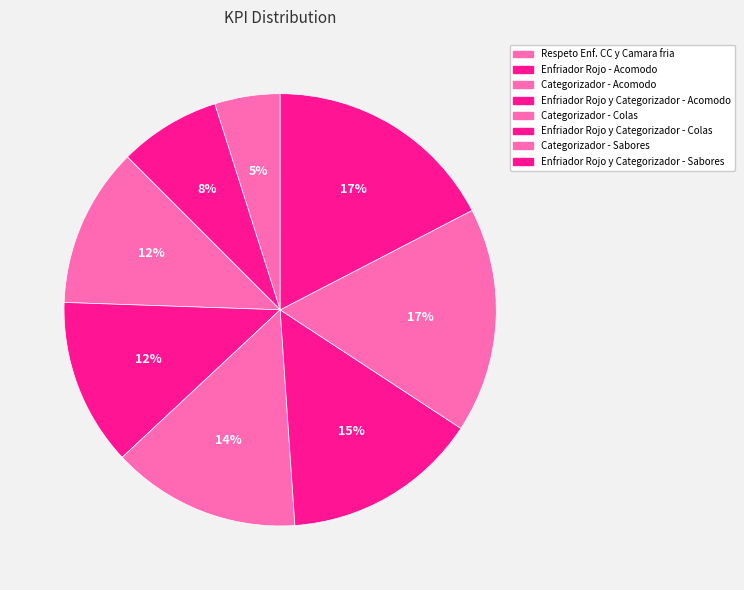

Does any single category account for the majority?

No